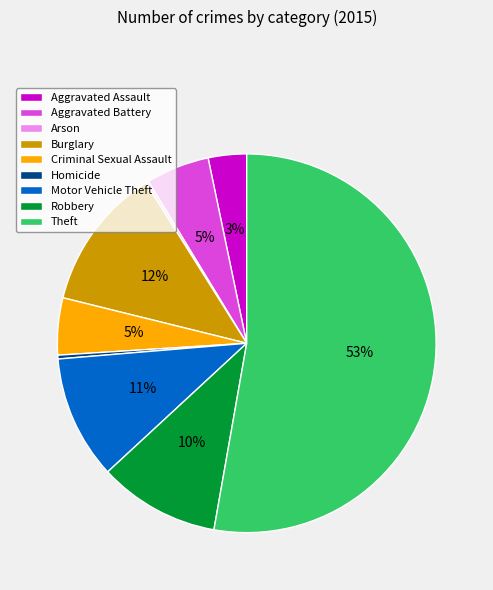

To the nearest percent, what is the average slice percentage?

11%